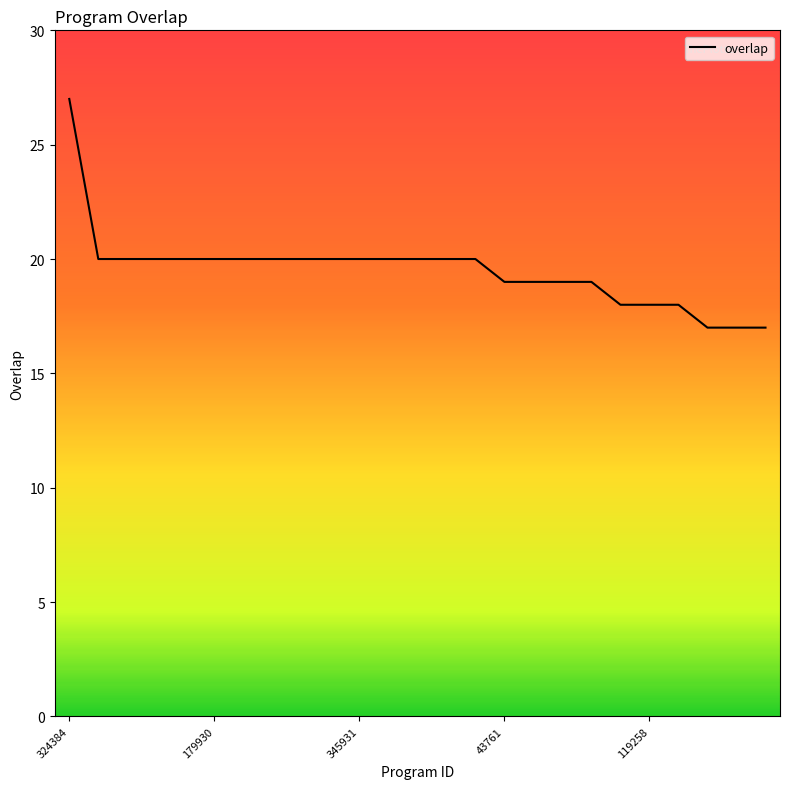

What is the minimum value shown in the chart?

17